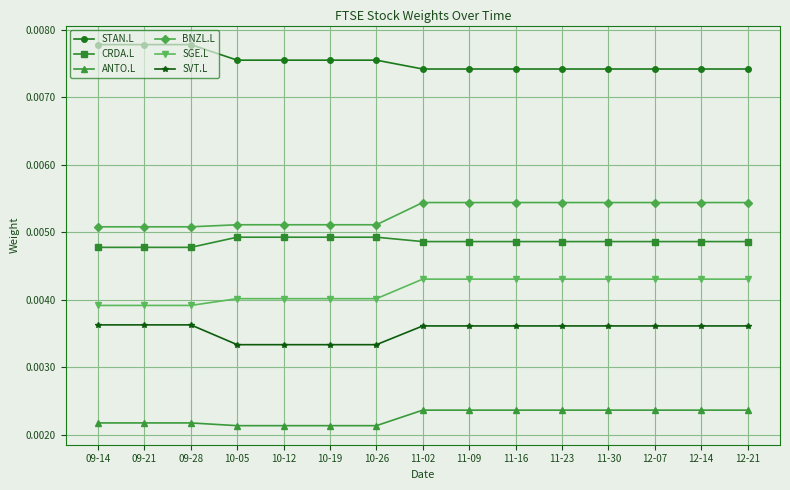

What is the label of the 1st point from the right?

12-21